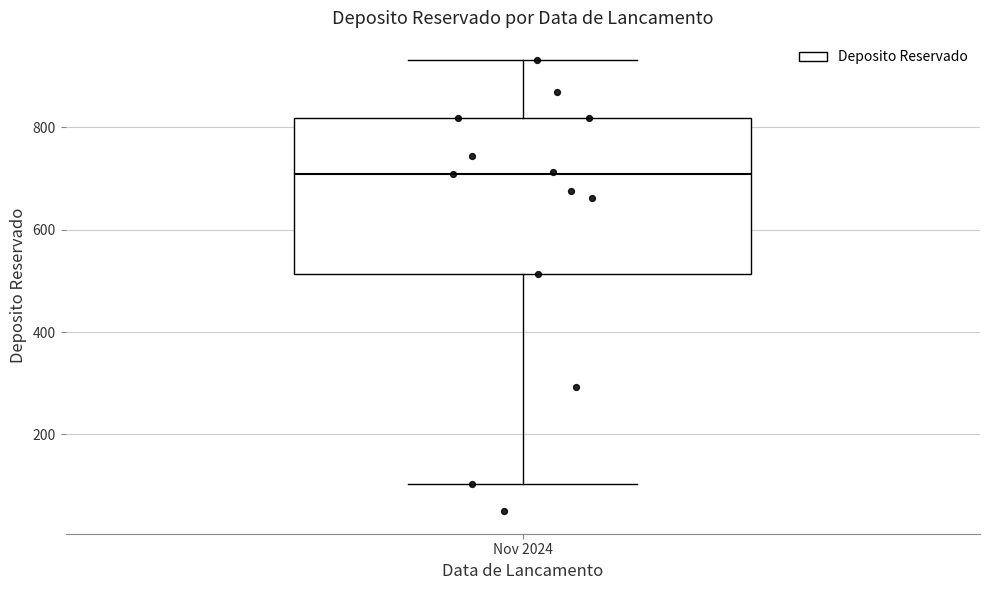

Transcribe this box plot: give where the median line is, the range the box spans, and where the two whiskers end, as read against the y-axis. The values are not printed on the chart, so give them approximately, as read against the axis.

median 700, box 520 to 820, whiskers 100 to 940